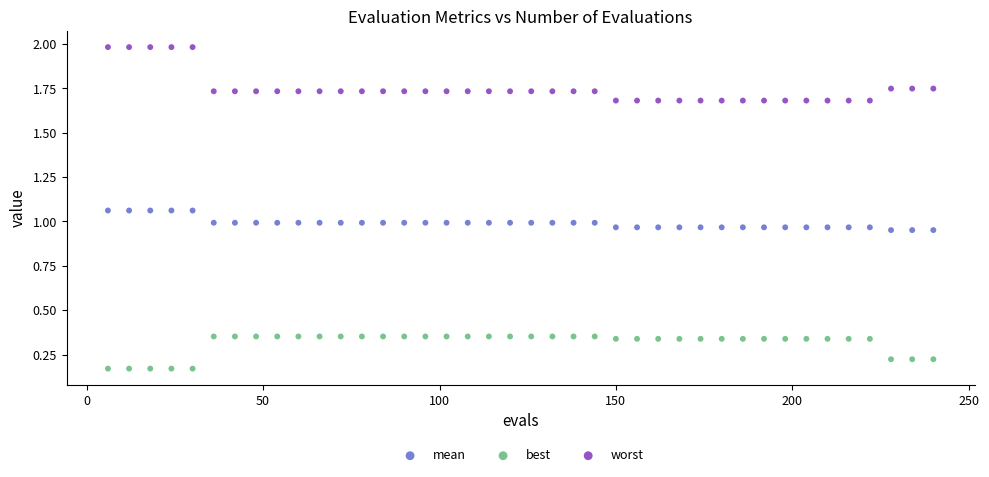

What is the X range (max minus min) for the scatter plot?

234.0